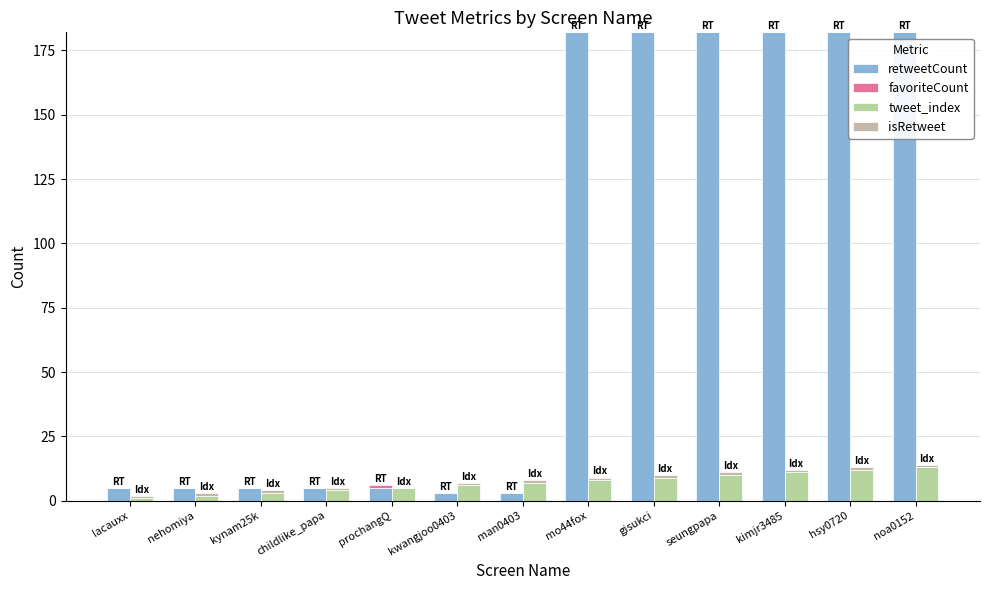

What is the label of the 2nd bar from the left?

nehomiya